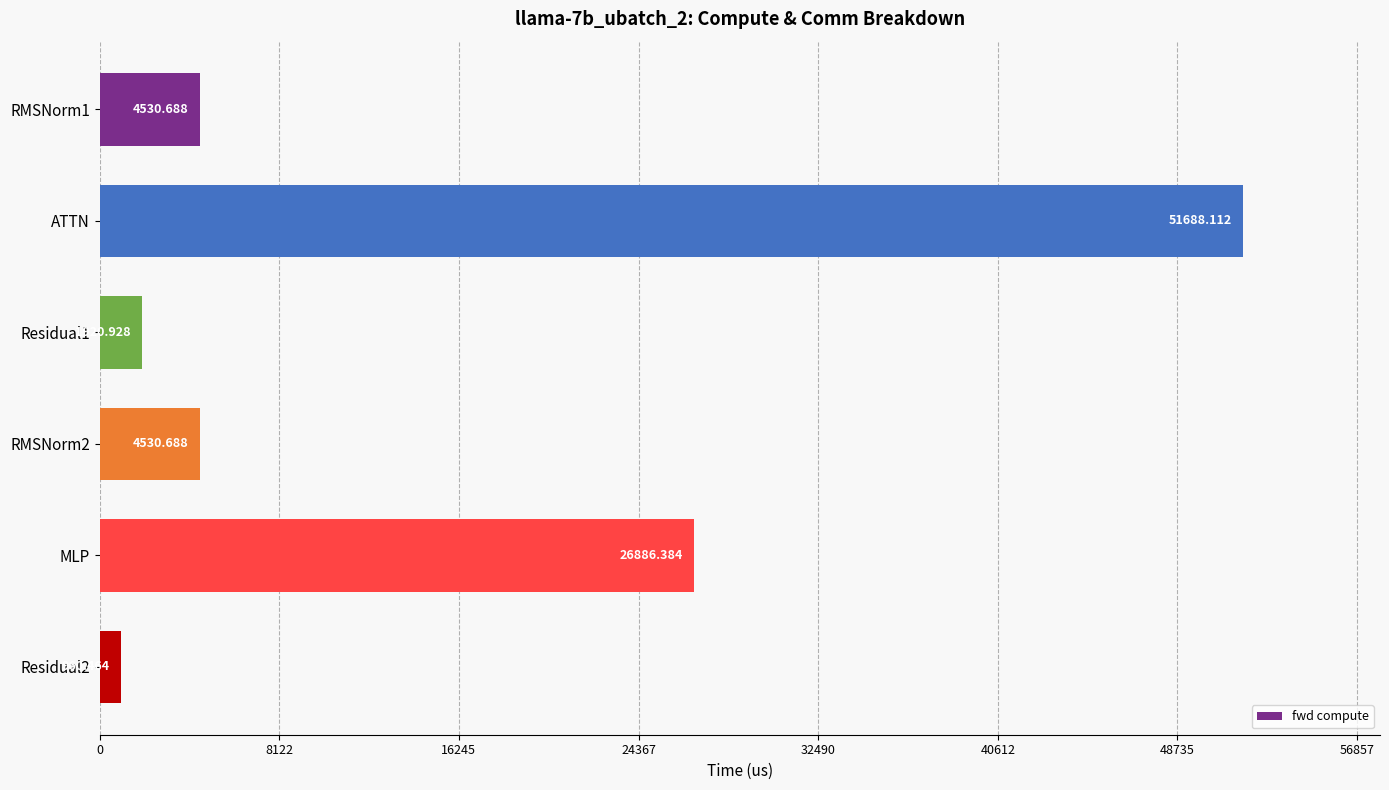

At which label is the value closest to 26324?

MLP